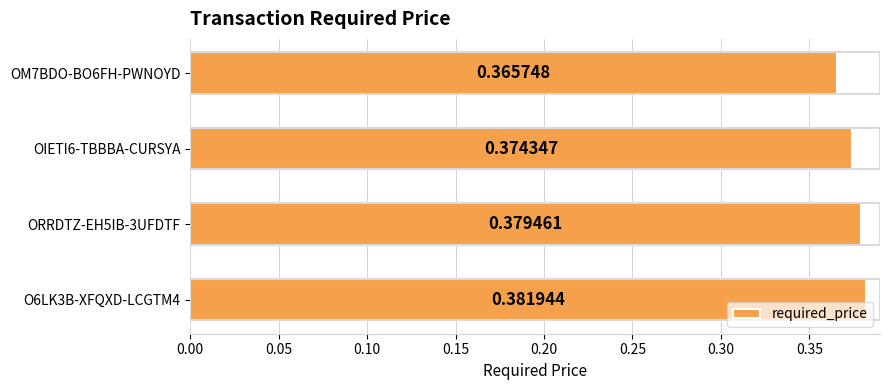

List the labels in order of value, largest first.

O6LK3B-XFQXD-LCGTM4, ORRDTZ-EH5IB-3UFDTF, OIETI6-TBBBA-CURSYA, OM7BDO-BO6FH-PWNOYD